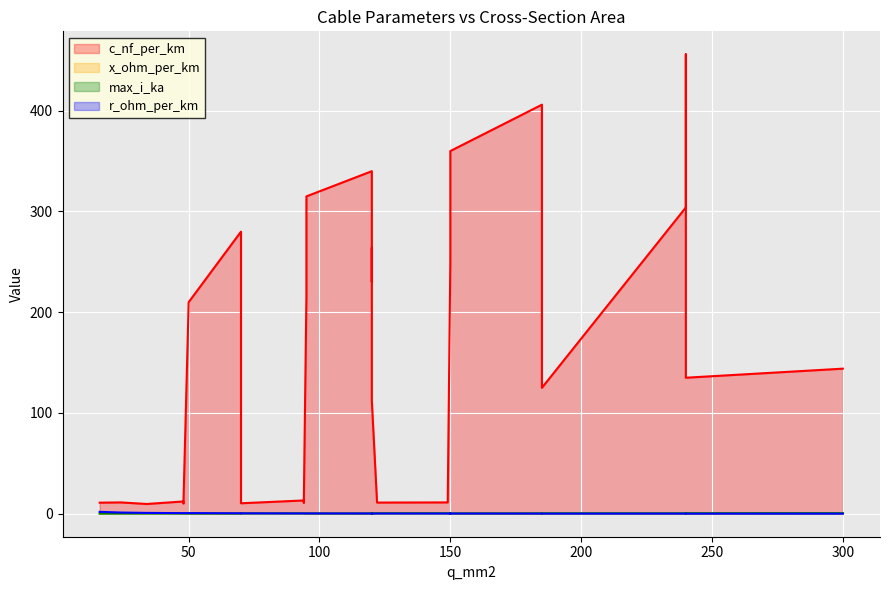

Rank the series at 70 from lowest to highest value.

x_ohm_per_km, max_i_ka, r_ohm_per_km, c_nf_per_km